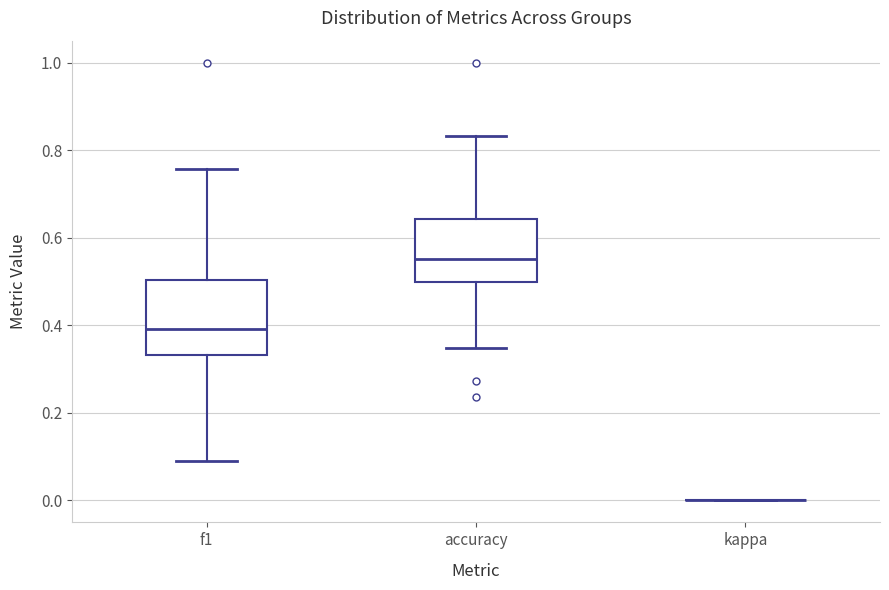

Reading left to right, transcribe this box plot: for each box, give where its median line is, the range the box spans, and where its two whiskers end, as read against the y-axis. The values are not printed on the chart, so give them approximately, as read against the axis.

f1: median 0.40, box 0.34 to 0.50, whiskers 0.08 to 0.76
accuracy: median 0.56, box 0.50 to 0.64, whiskers 0.34 to 0.84
kappa: box collapsed to a line at 0.00, whiskers 0.00 to 0.00